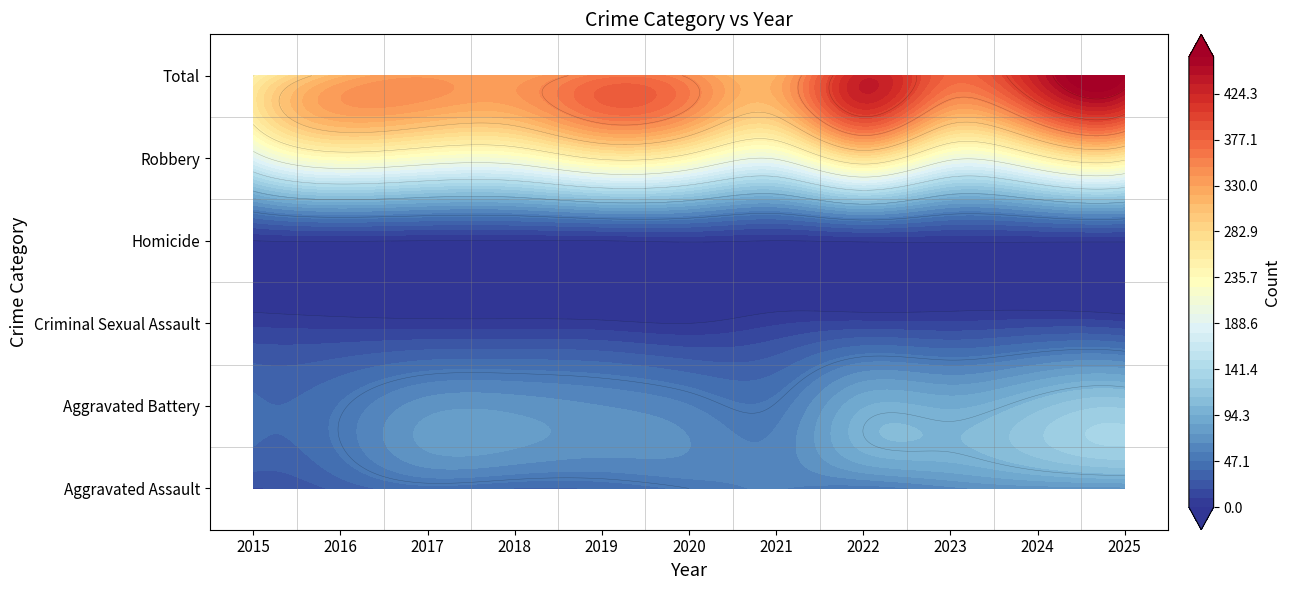

Is the value of Aggravated Battery at 2017 greater than the value of Homicide at 2021?

Yes